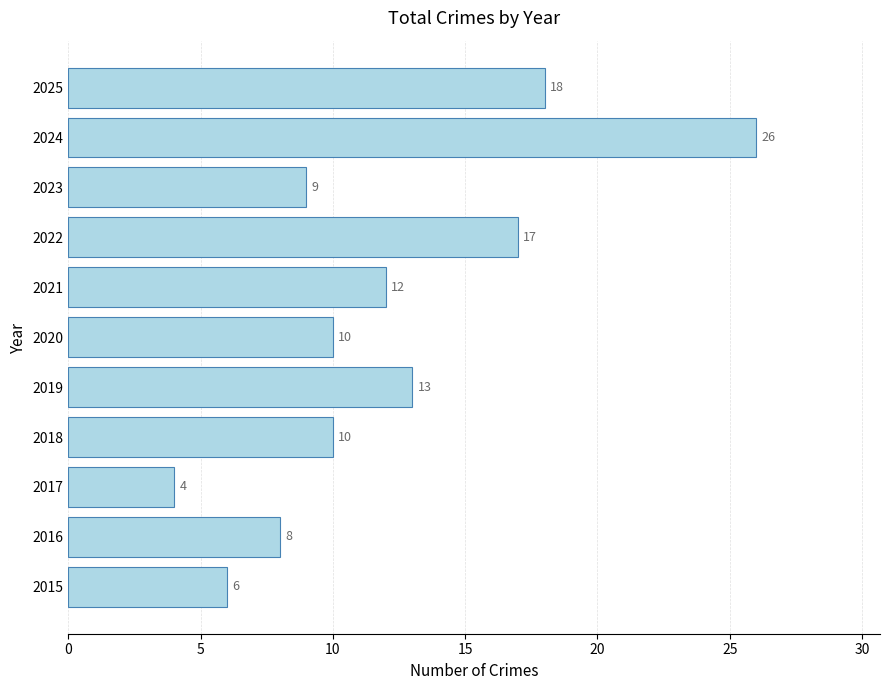

Reading top to bottom, extract all data points from this chart.

18	26	9	17	12	10	13	10	4	8	6